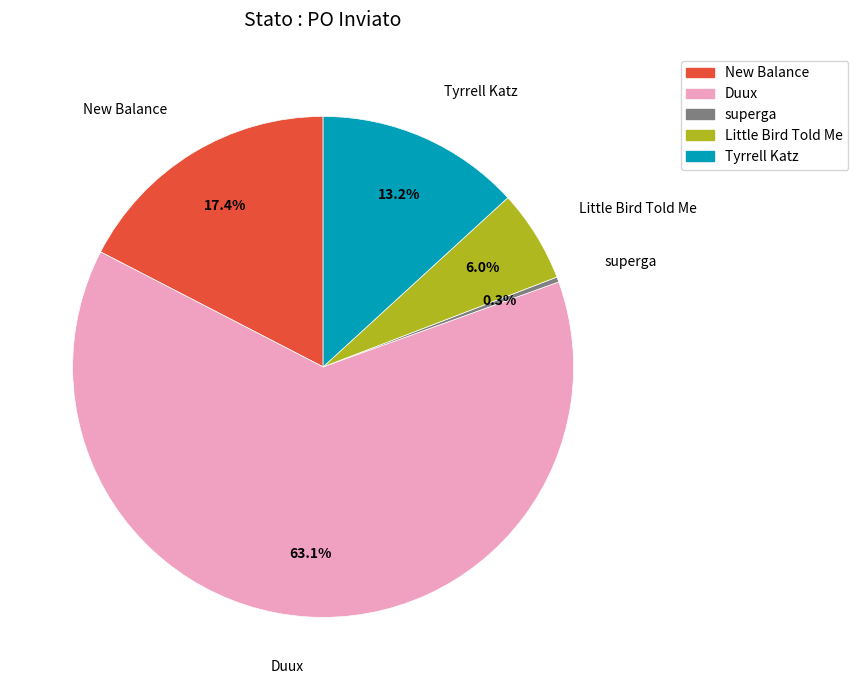

To the nearest percent, what is the average slice percentage?

20%